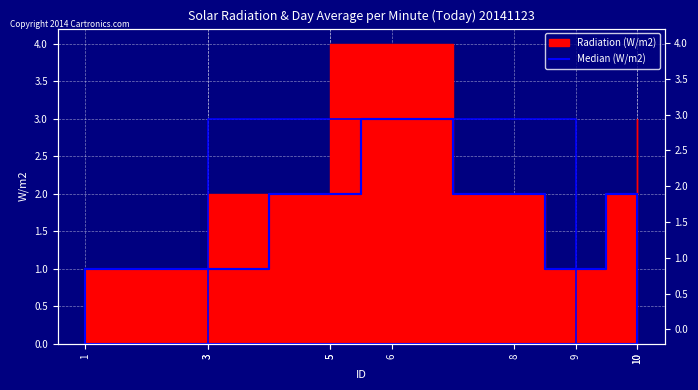

How many values are between 1 and 2?

9